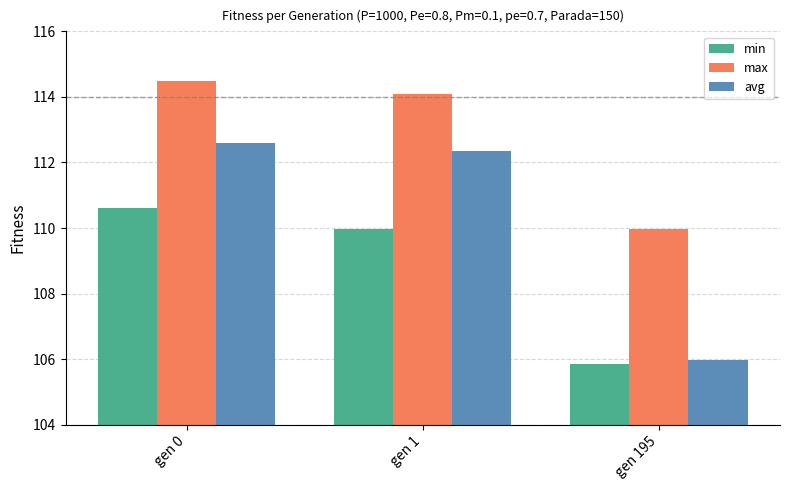

Reading right to left, transcribe all the data shown in this chart.

min: gen 195=105.9	gen 1=110.0	gen 0=110.6
max: gen 195=110.0	gen 1=114.1	gen 0=114.5
avg: gen 195=106.0	gen 1=112.4	gen 0=112.6